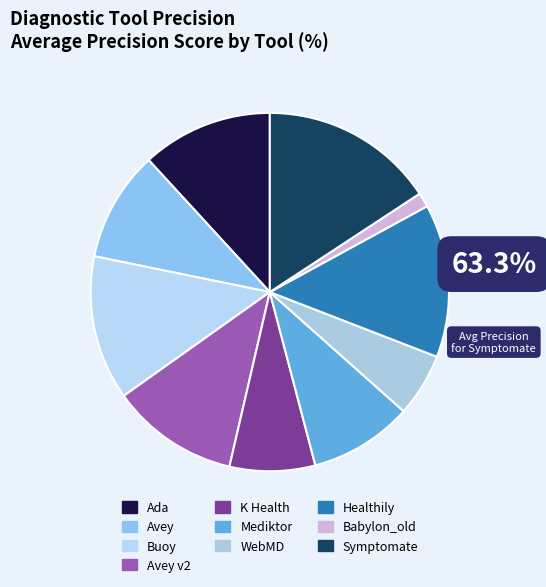

Does Avey represent more than half of the total?

No